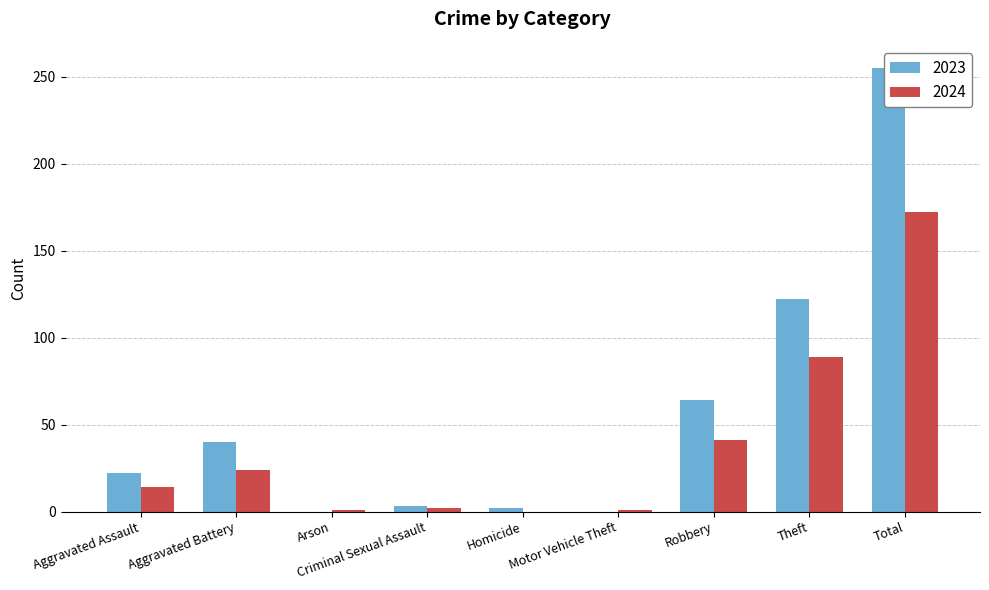

Is it true that 2024 equals 3 at Criminal Sexual Assault?

False